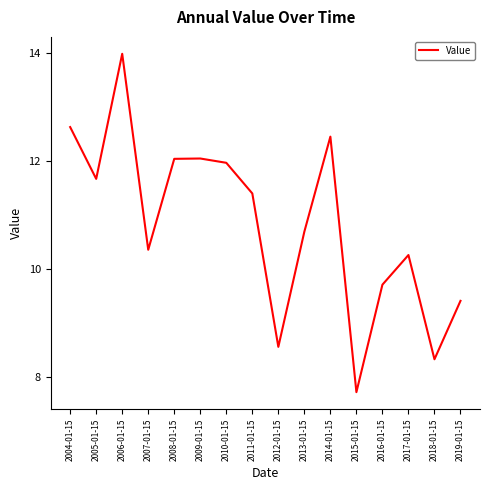

Count the number of categories in the chart.

16